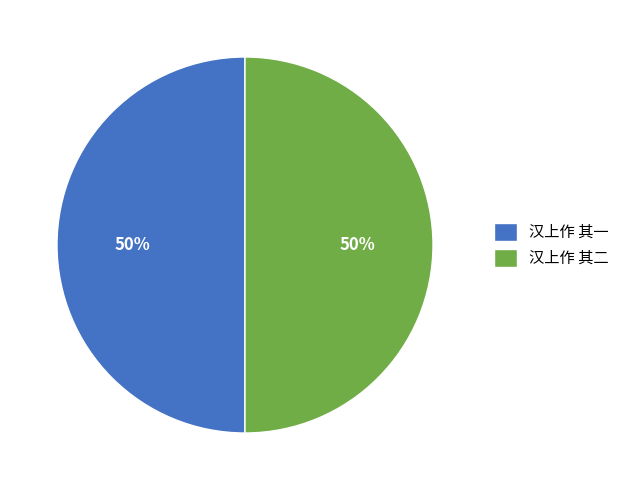

Approximately how many times larger is the value at 汉上作 其二 compared to 汉上作 其一?

1.0